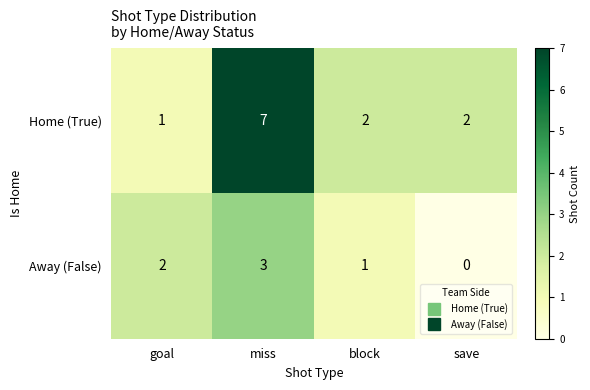

What is the average value of the Home (True) series?

3